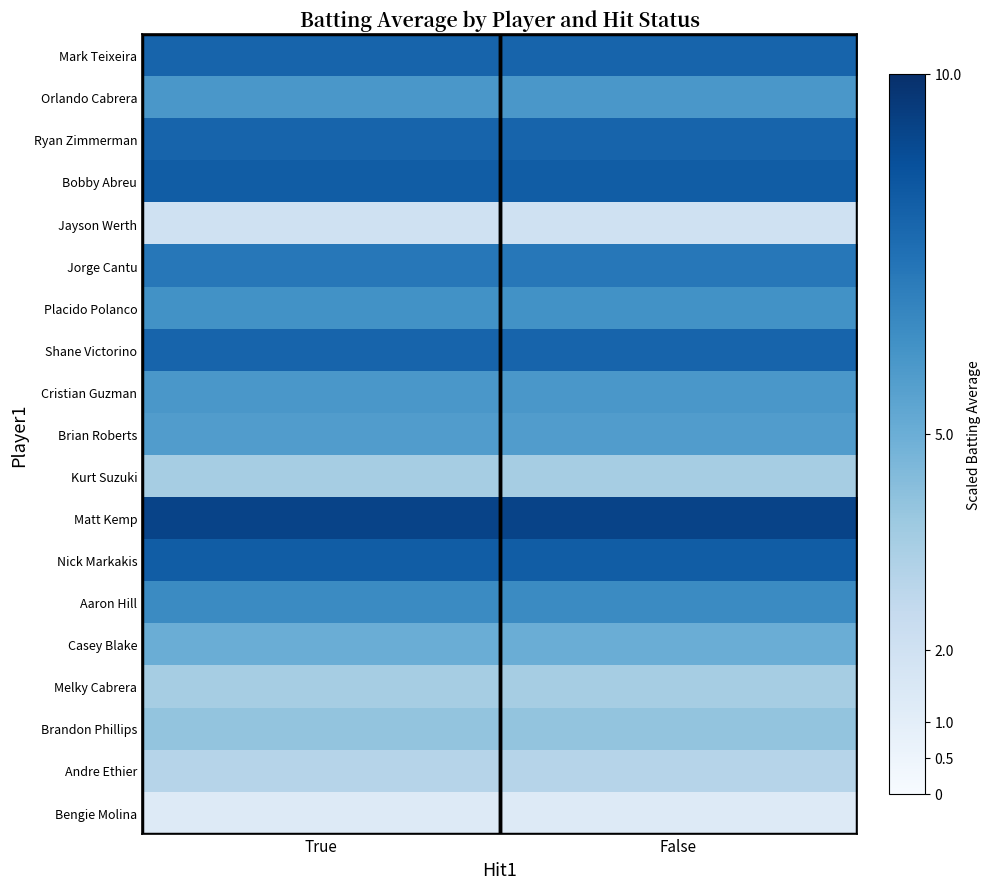

Reading left to right, extract all data points from this chart.

Mark Teixeira: True=8.0	False=8.0
Orlando Cabrera: True=6.0	False=6.0
Ryan Zimmerman: True=8.0	False=8.0
Bobby Abreu: True=8.2	False=8.2
Jayson Werth: True=2.0	False=2.0
Jorge Cantu: True=7.2	False=7.2
Placido Polanco: True=6.2	False=6.2
Shane Victorino: True=8.0	False=8.0
Cristian Guzman: True=6.0	False=6.0
Brian Roberts: True=5.7	False=5.7
Kurt Suzuki: True=3.5	False=3.5
Matt Kemp: True=9.2	False=9.2
Nick Markakis: True=8.2	False=8.2
Aaron Hill: True=6.5	False=6.5
Casey Blake: True=5.0	False=5.0
Melky Cabrera: True=3.5	False=3.5
Brandon Phillips: True=4.0	False=4.0
Andre Ethier: True=3.0	False=3.0
Bengie Molina: True=1.3	False=1.3